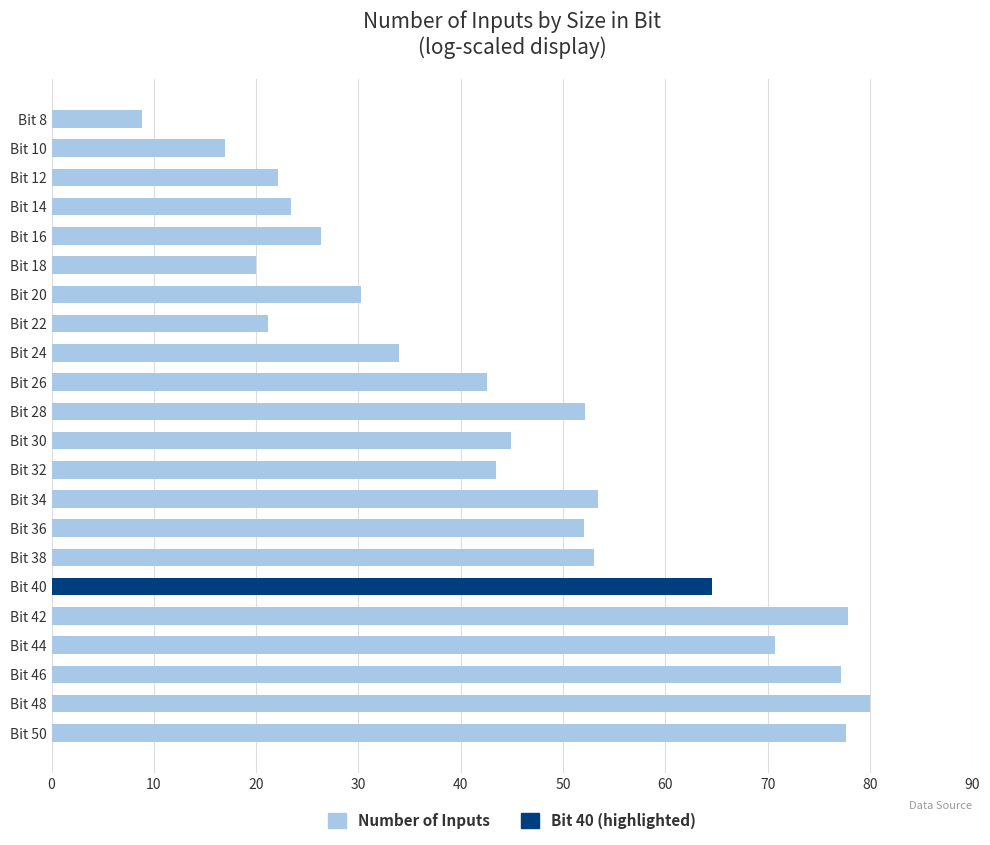

Approximately how many times larger is the value at Bit 36 compared to Bit 38?

1.0